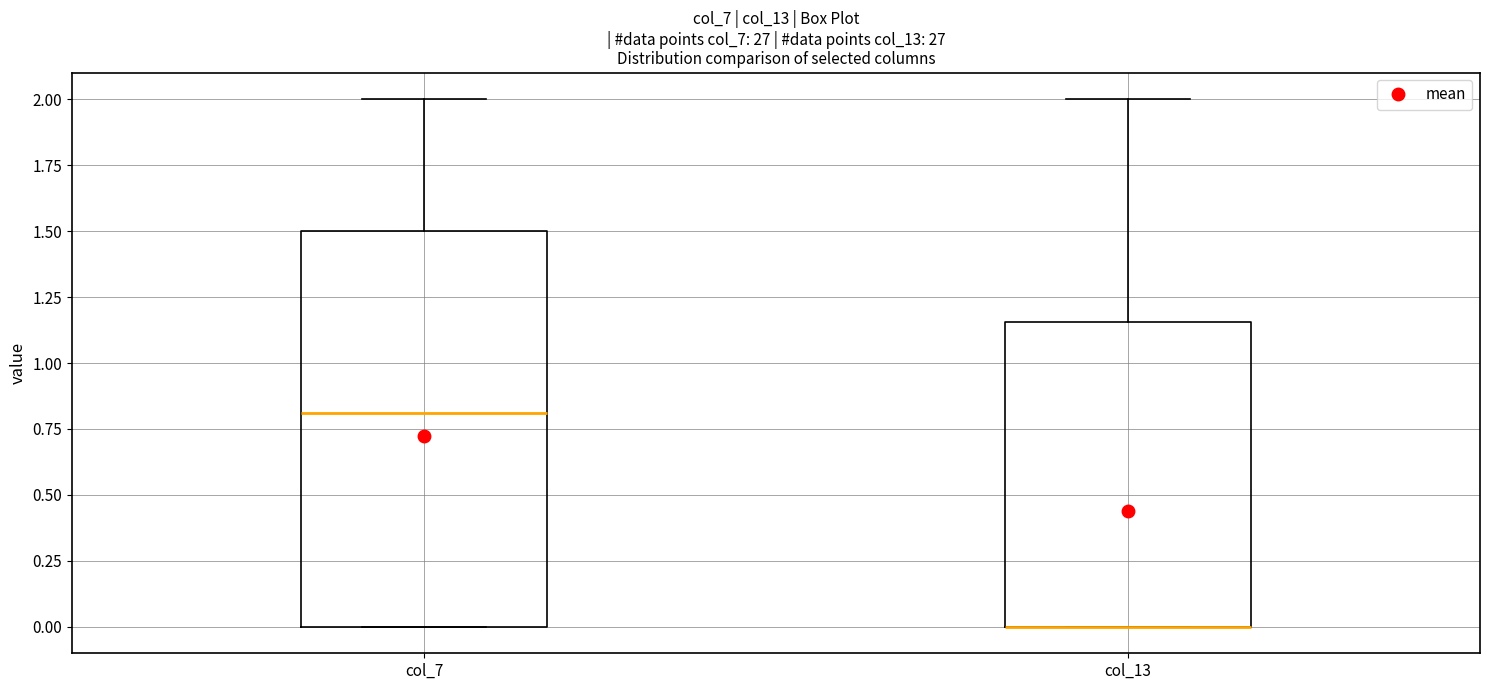

Where is the upper edge of the box for col_7 on the y-axis? The values are not printed on the chart, so give them approximately, as read against the axis.

1.50